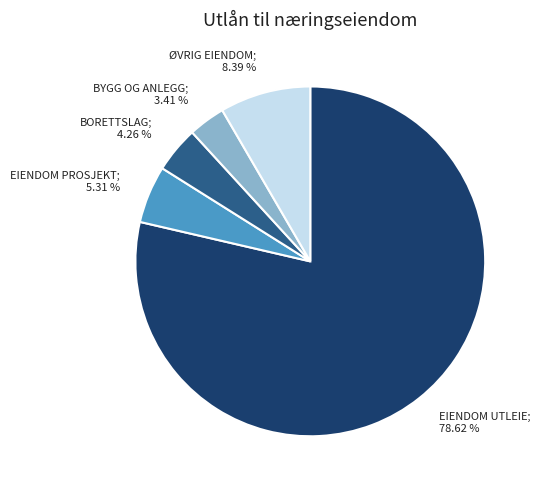

Does any single category account for the majority?

Yes